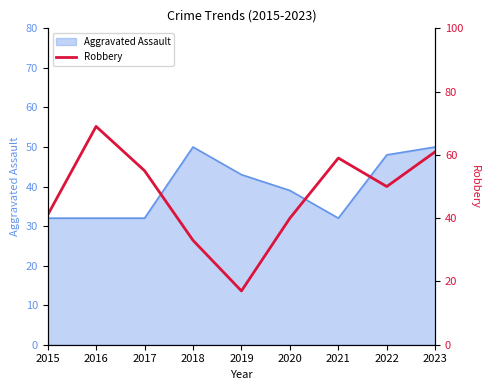

True or false: the data shows 69 at 2016.

True